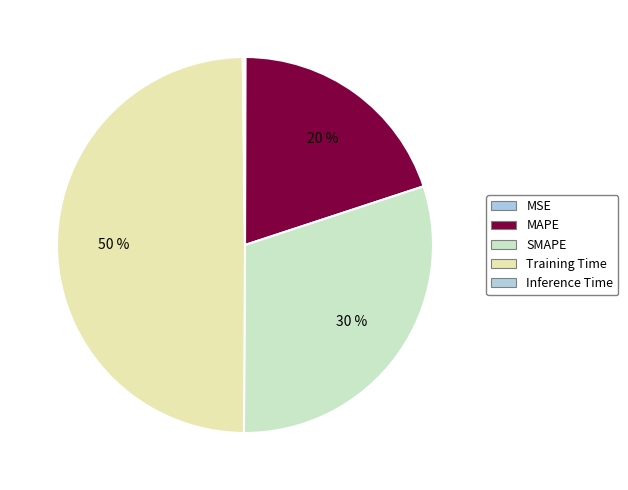

Count the number of slices in the pie.

5